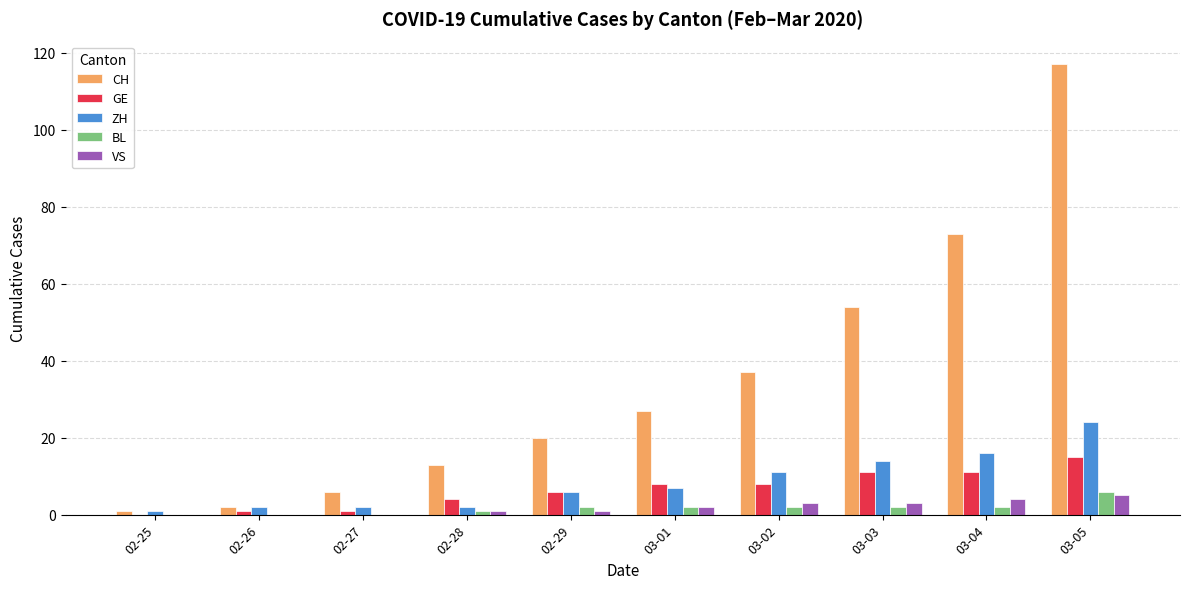

What is the sum of the CH values at 03-02 and 03-01?

64